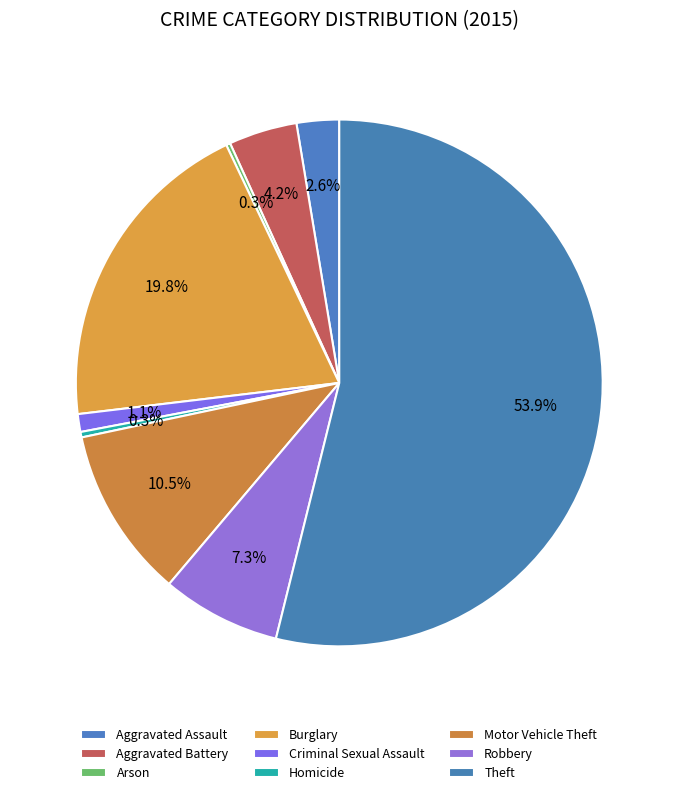

How many slices are in this pie chart?

9